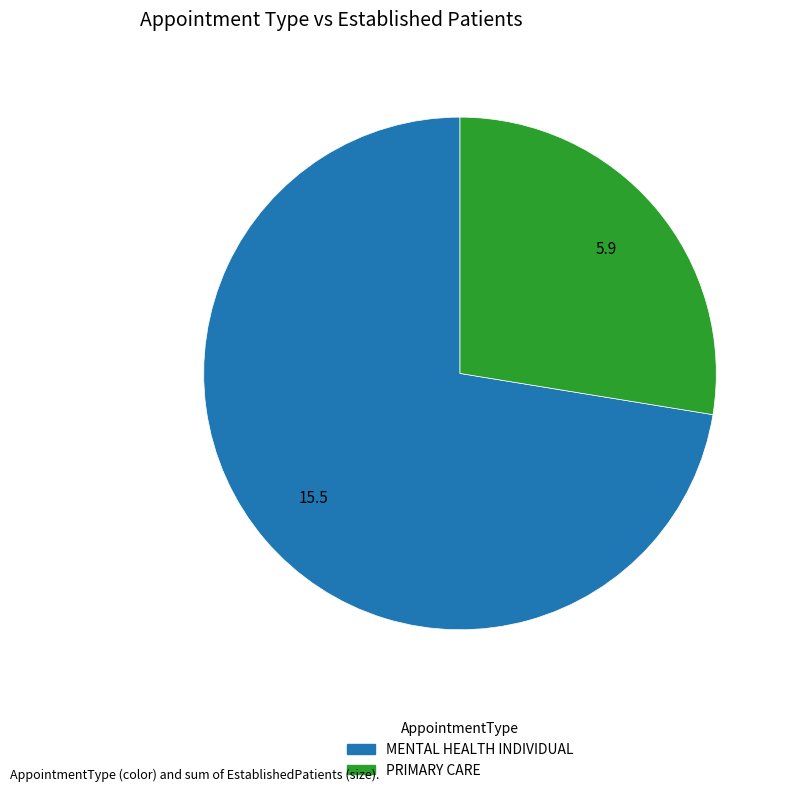

True or false: MENTAL HEALTH INDIVIDUAL accounts for 58% of the total.

False